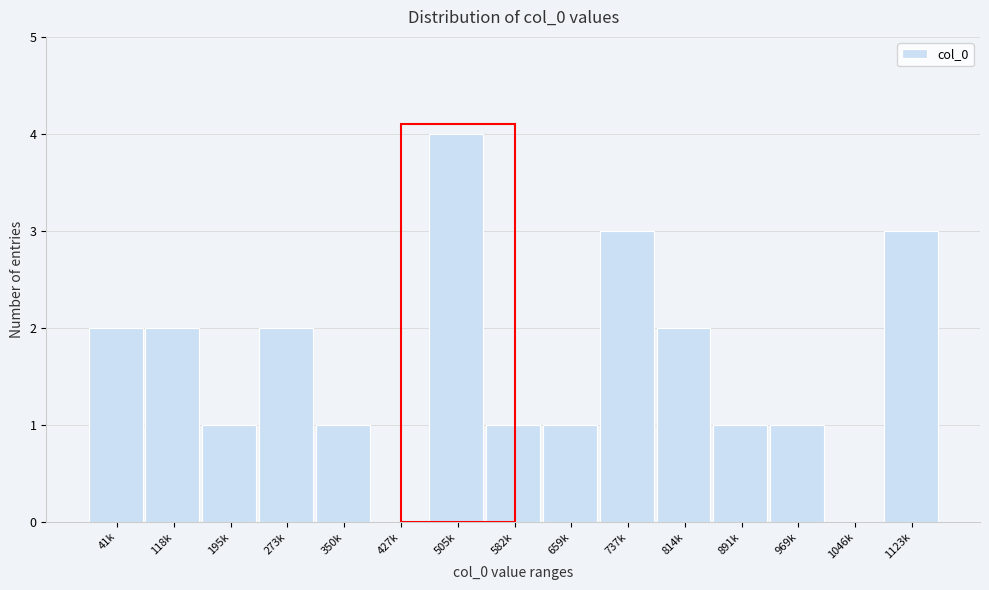

Reading left to right, extract all data points from this chart.

41k=2	118k=2	195k=1	273k=2	350k=1	427k=0	505k=4	582k=1	659k=1	737k=3	814k=2	891k=1	969k=1	1046k=0	1123k=3